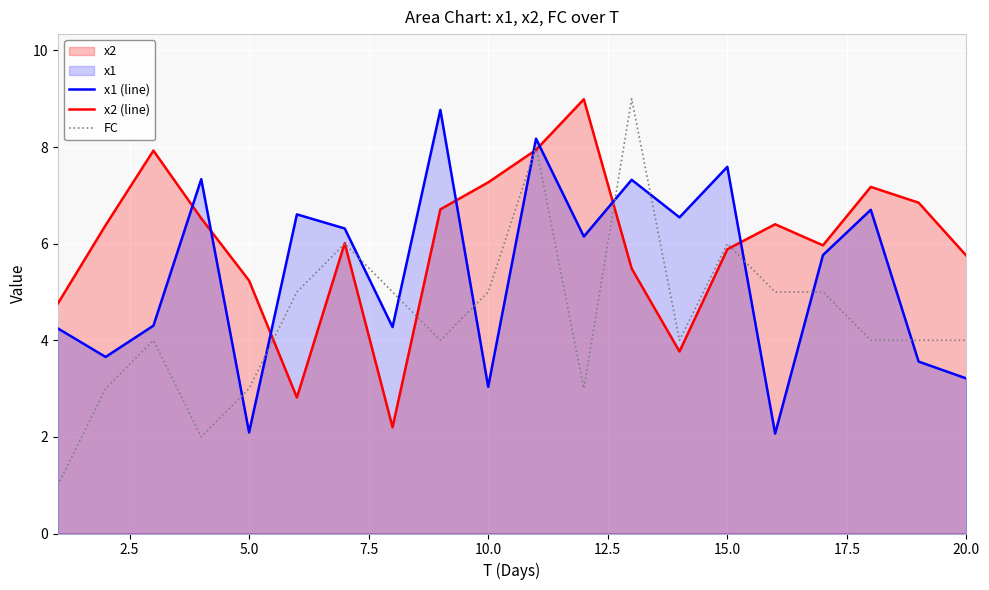

Which series has the largest total across all categories?

x2 (line)